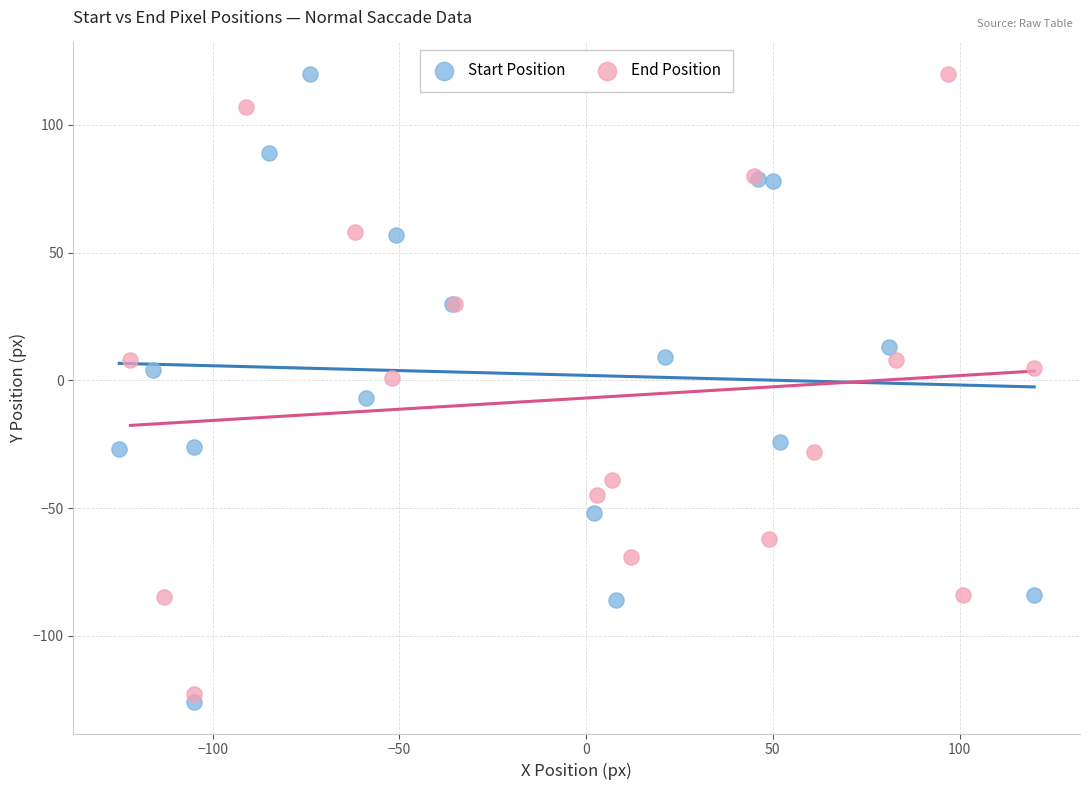

Which series reaches the minimum Y coordinate?

Start Position